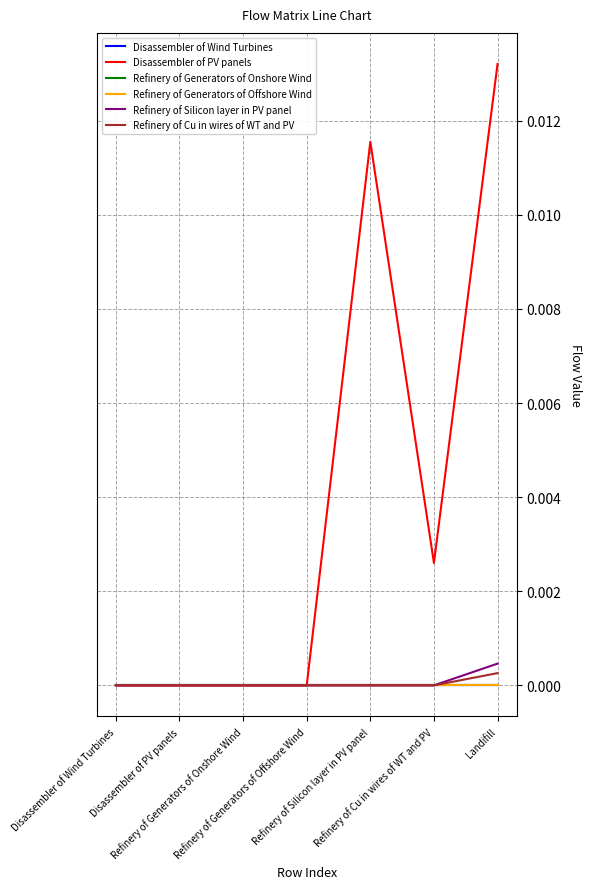

Where is Disassembler of Wind Turbines nearest to the value 0?

Disassembler of Wind Turbines